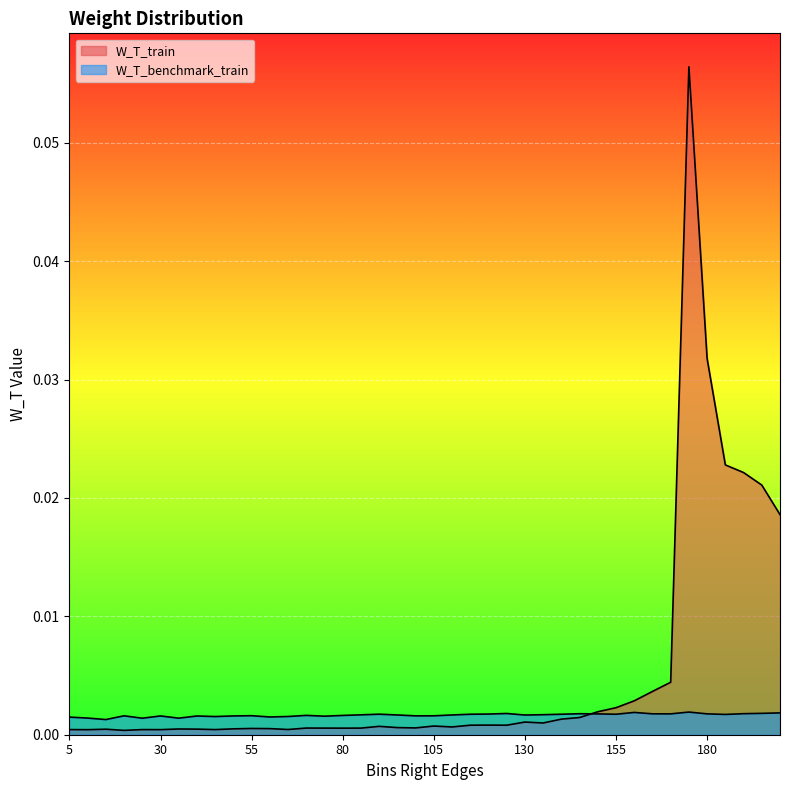

Does the chart display data point markers on the line(s)?

No